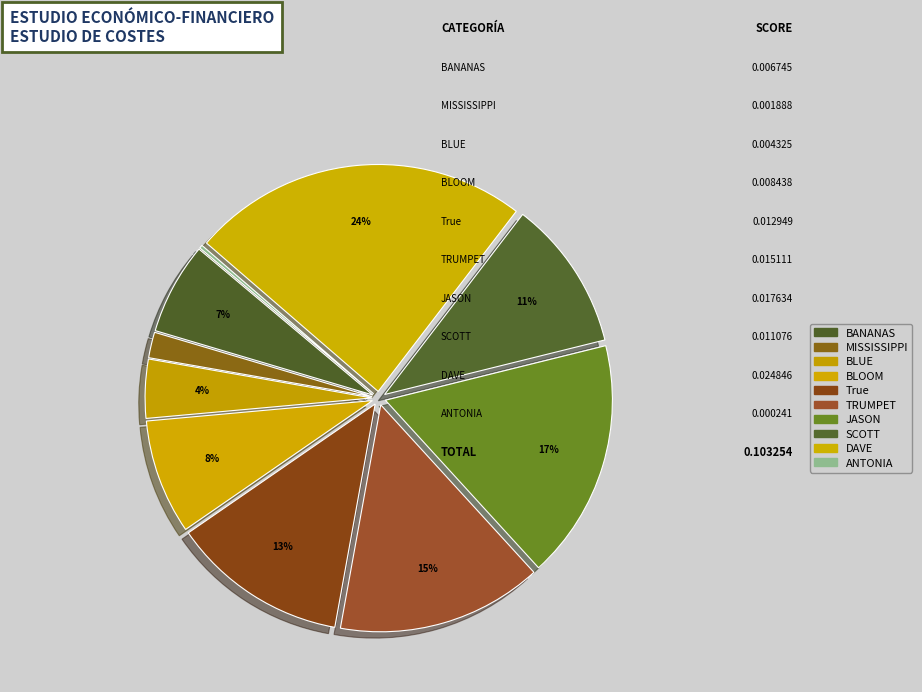

How many slices are in this pie chart?

10